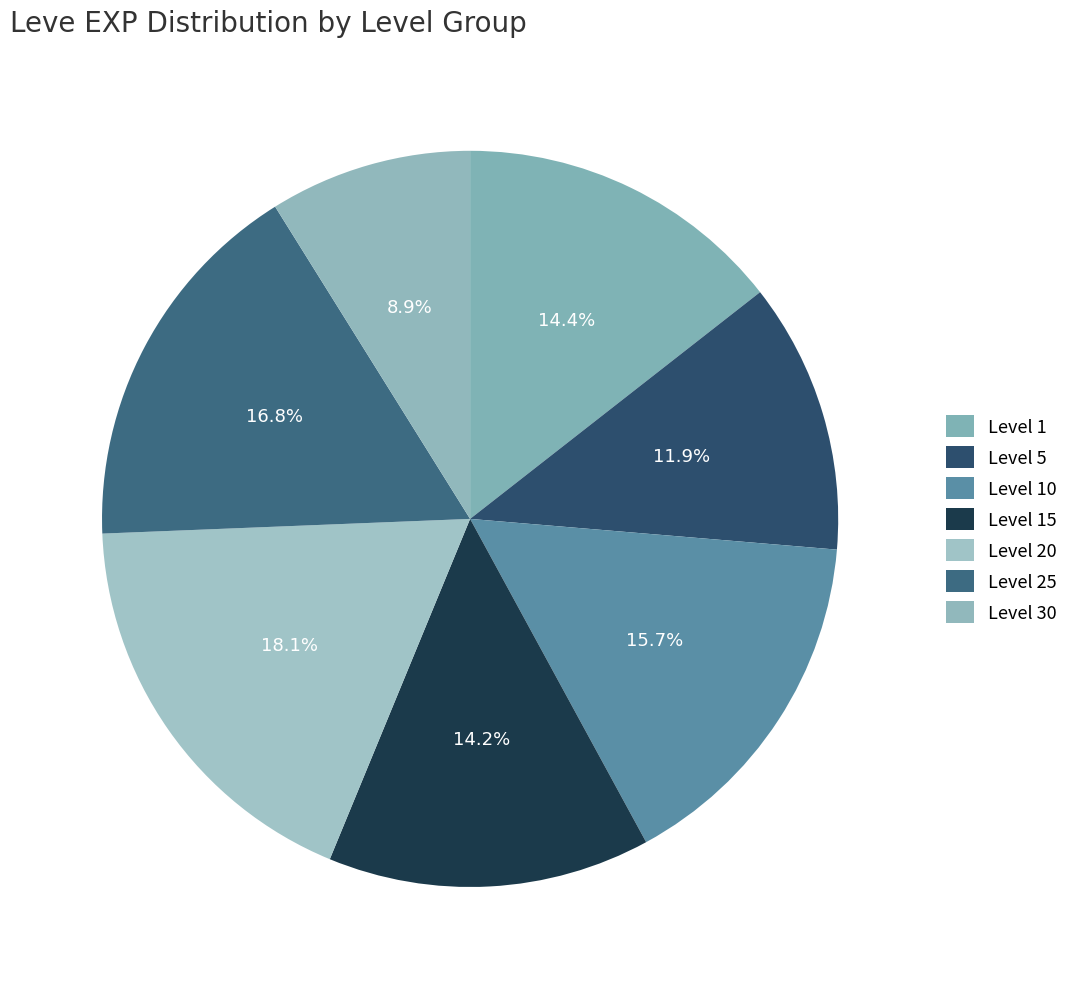

Is there a majority slice in this chart?

No